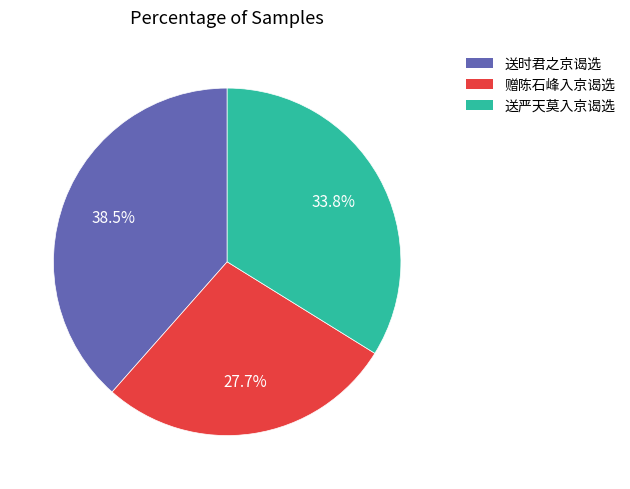

To the nearest percent, what is the difference between the 送严天莫入京谒选 and 送时君之京谒选 slice percentages?

5%